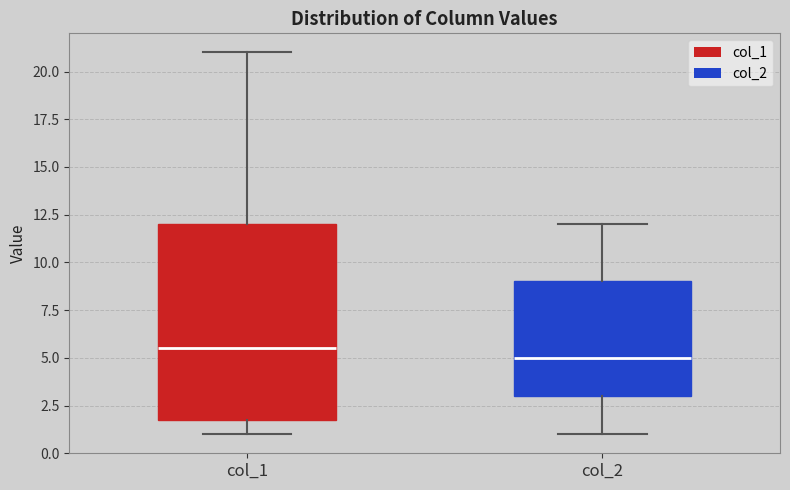

Reading left to right, read every box against the y-axis: the position of its median line, the range the box covers, and the ends of its whiskers. The values are not printed on the chart, so give them approximately, as read against the axis.

col_1: median 5.5, box 2.0 to 12.0, whiskers 1.0 to 21.0
col_2: median 5.0, box 3.0 to 9.0, whiskers 1.0 to 12.0